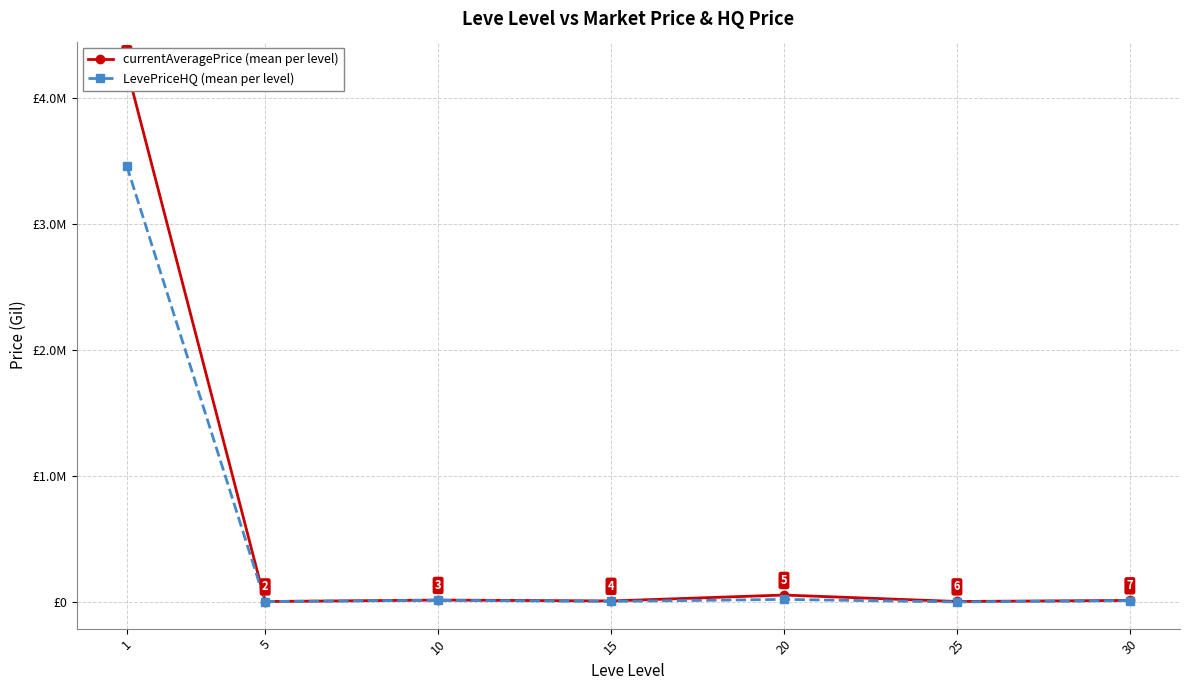

Which has a higher value, 15 or 1?

1